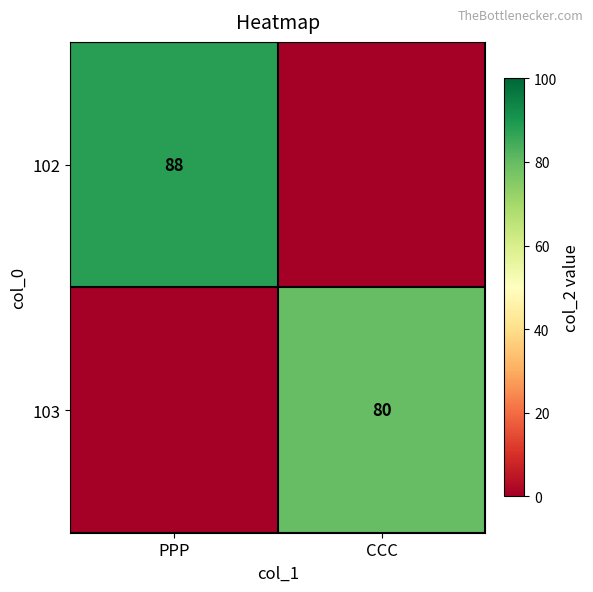

Is it true that 103 equals 80 at CCC?

True